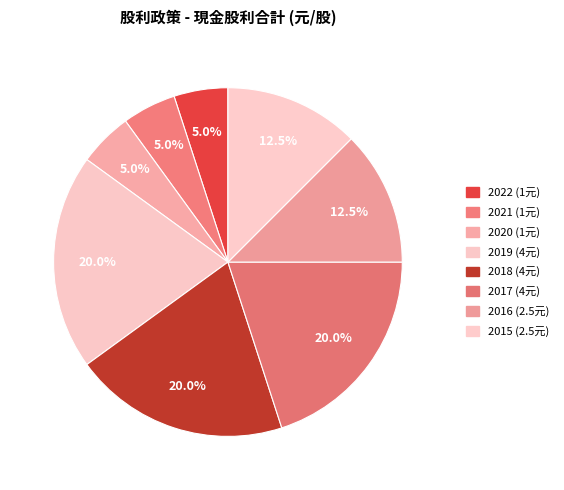

Do 2015 and 2022 together represent more than half of the pie?

No